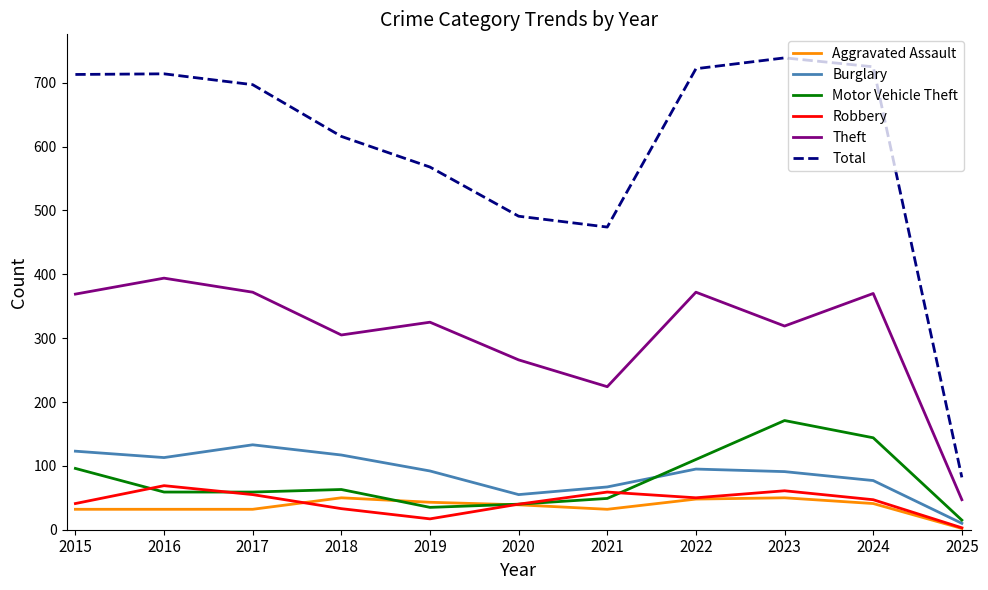

At which category does Theft reach its first local peak?

2016